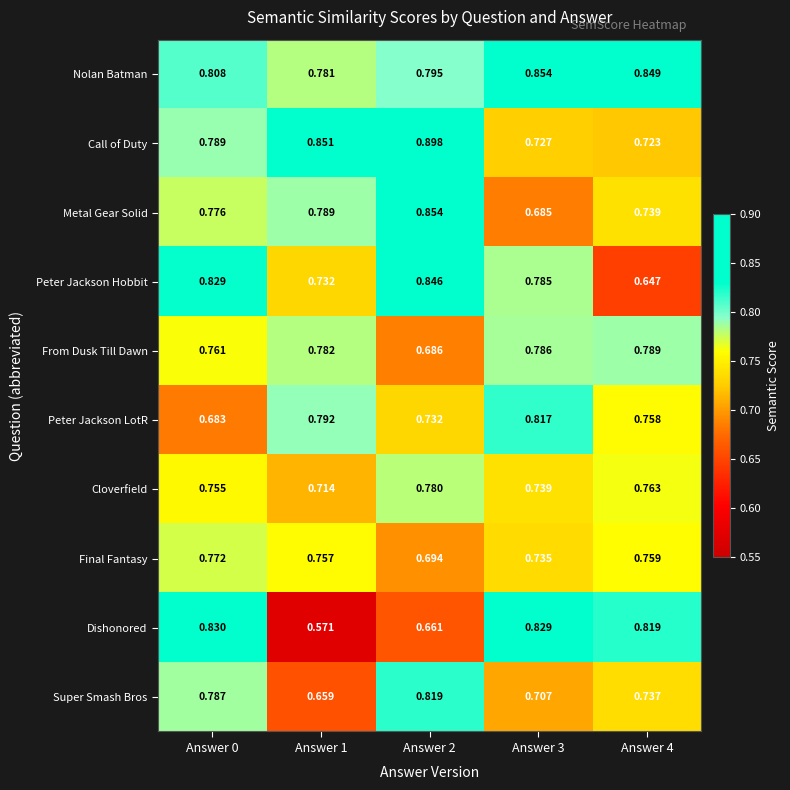

Between Answer 0 and Answer 1, which series saw the biggest shift?

Dishonored